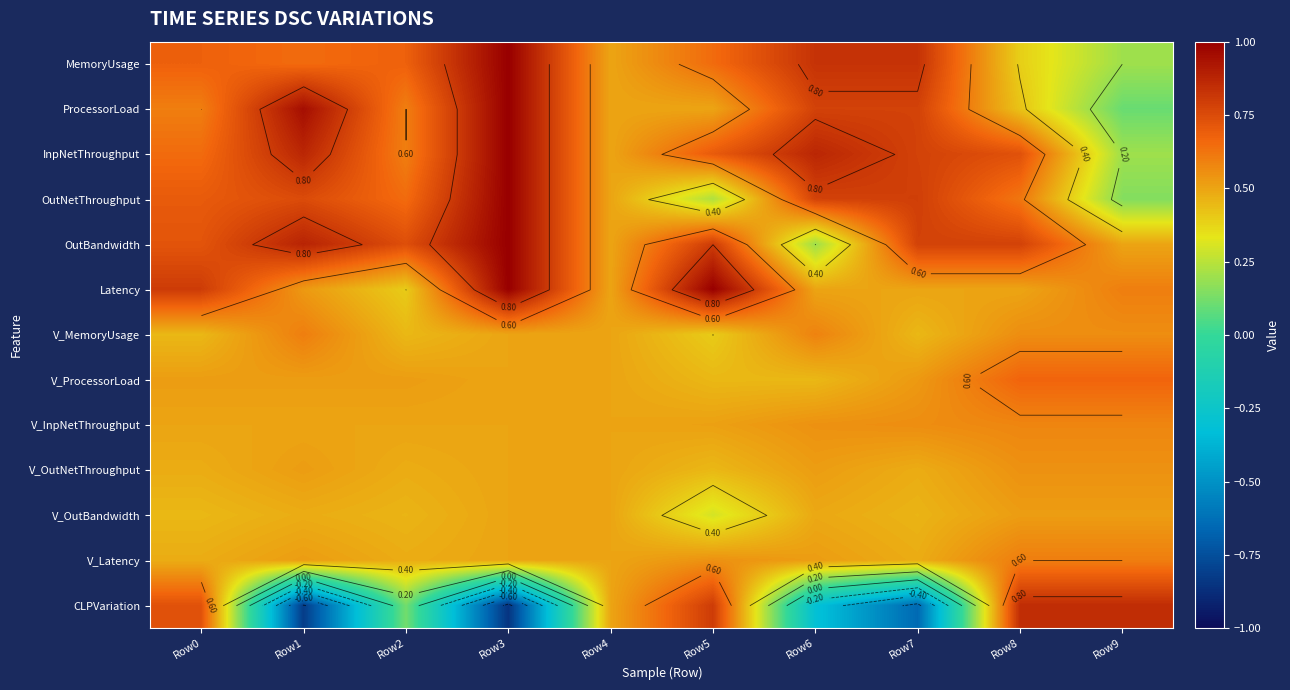

What is the difference between the maximum and minimum values in the OutNetThroughput series?

0.8